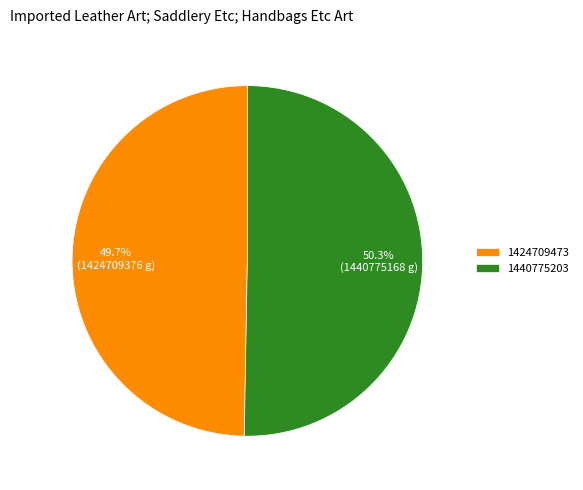

To the nearest percent, what is the combined percentage of 1440775203 and 1424709473?

100%